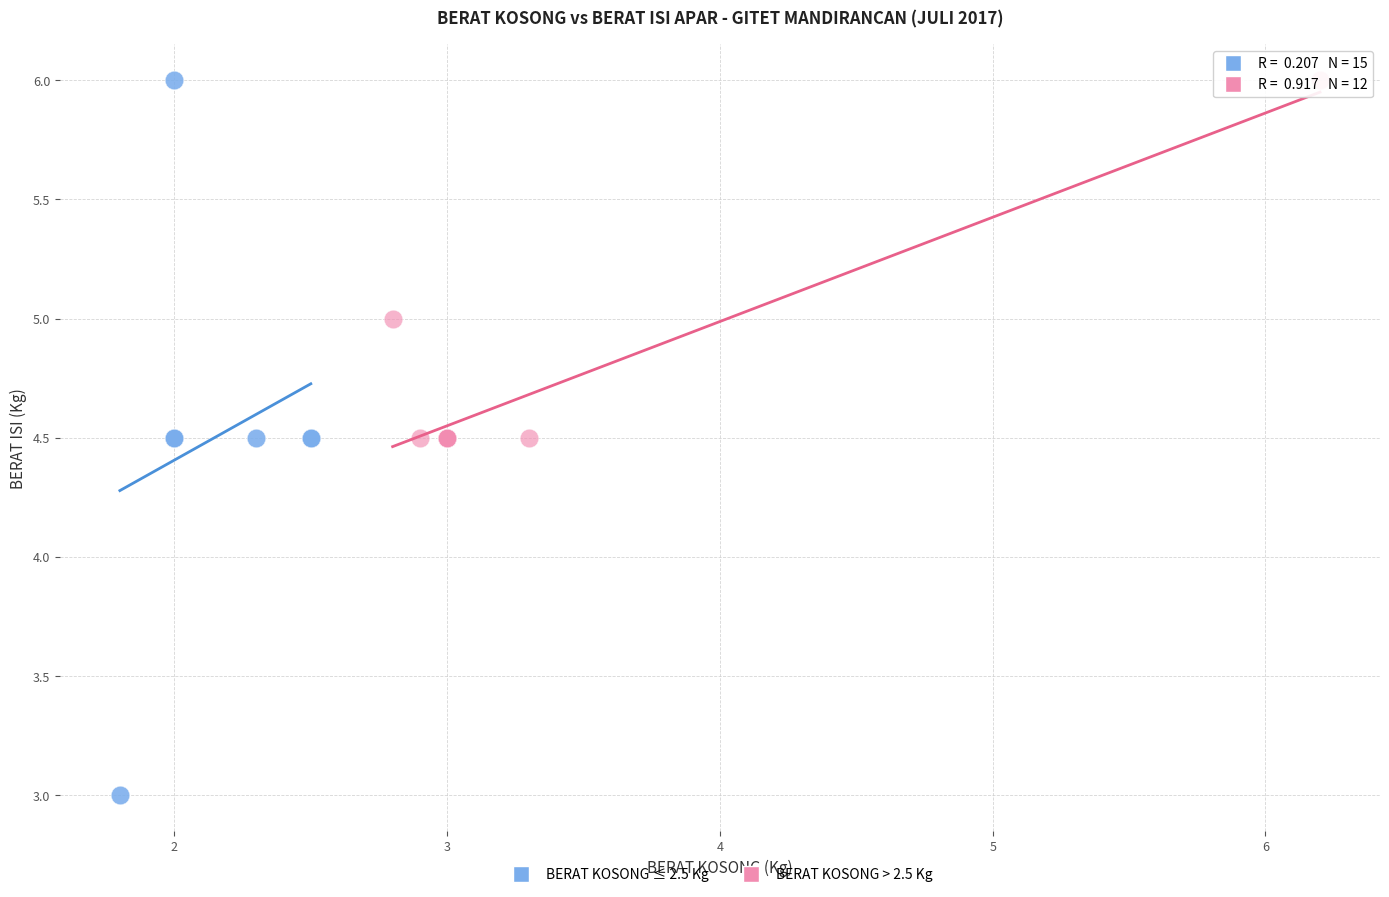

Which series has the widest spread of Y values?

BERAT KOSONG ≤ 2.5 Kg